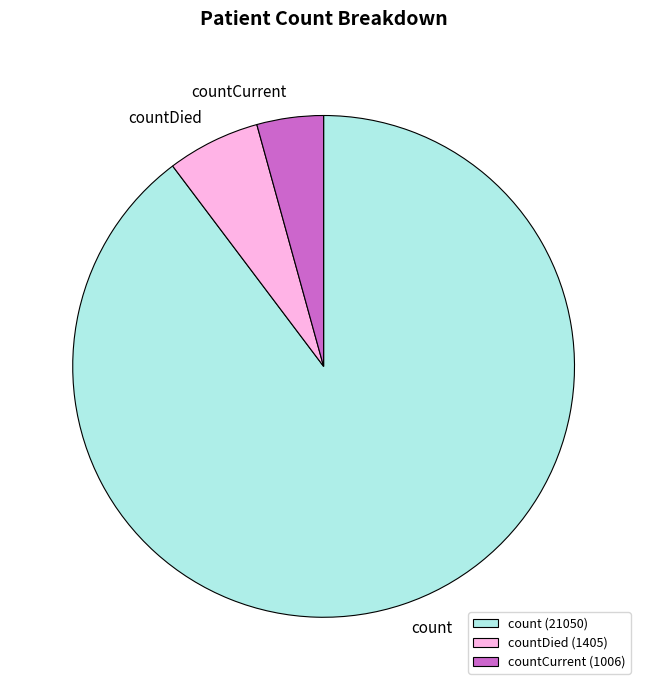

The count (21050) slice represents 97% of the pie. True or false?

False